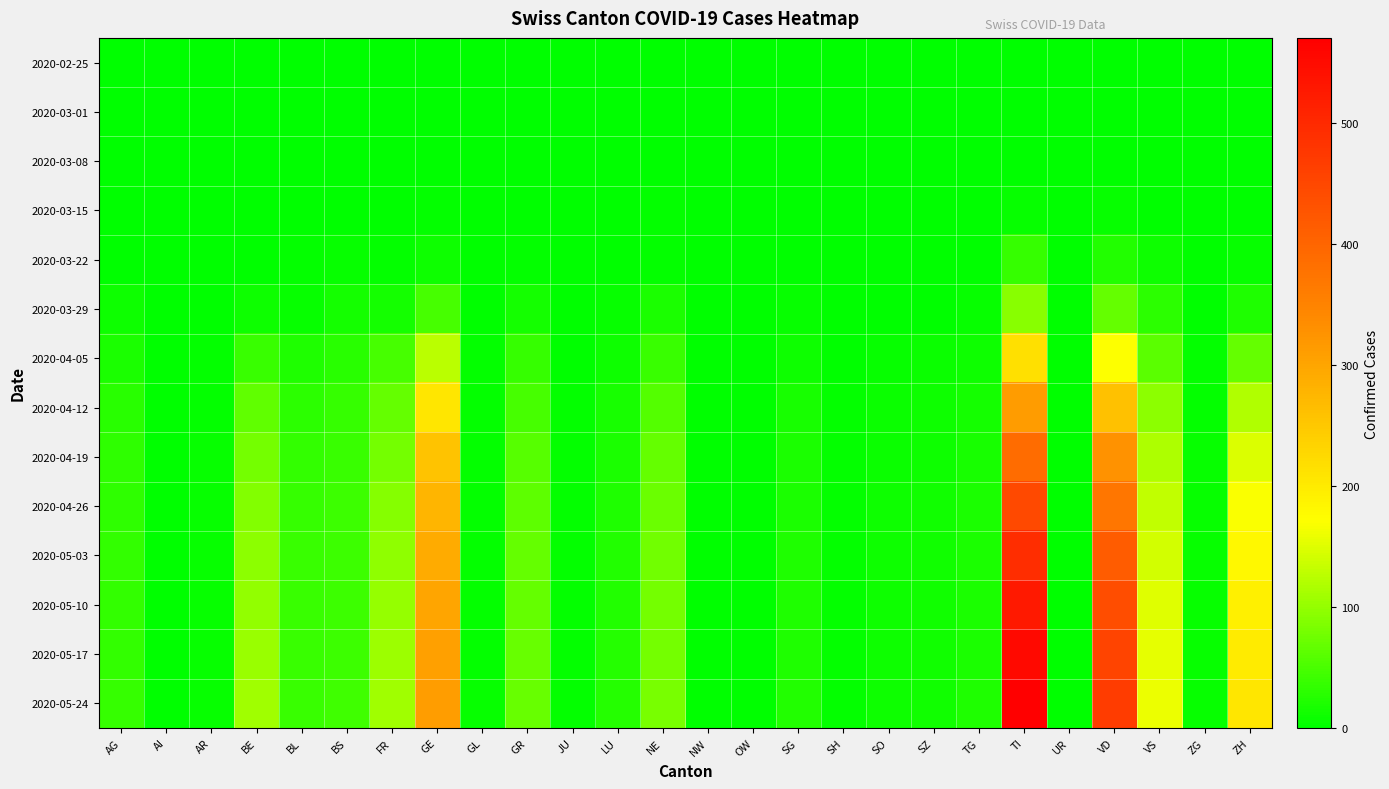

Which category has the lowest value across all series?

AG